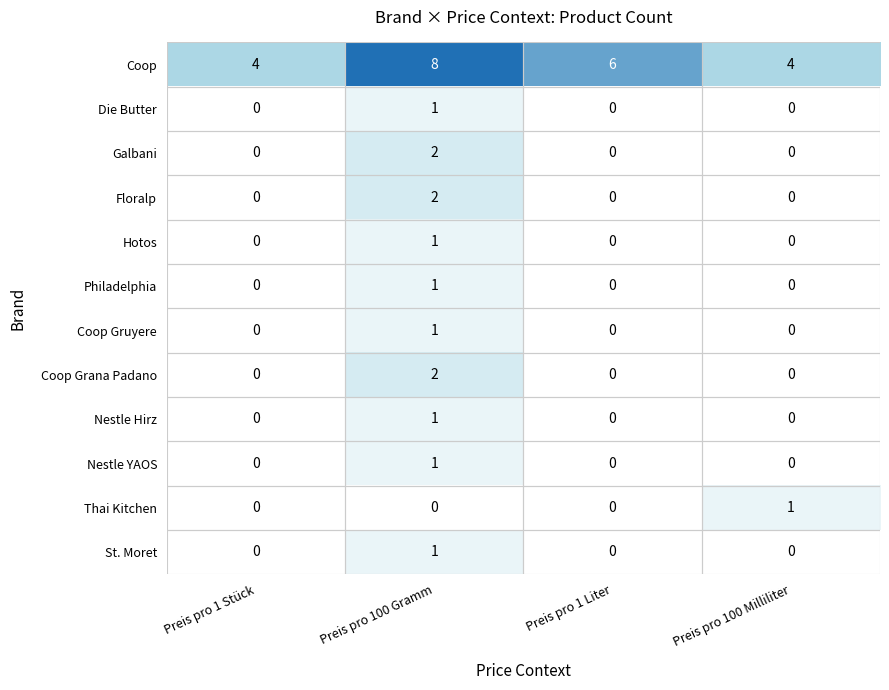

How many Nestle Hirz values are between 0 and 1?

4